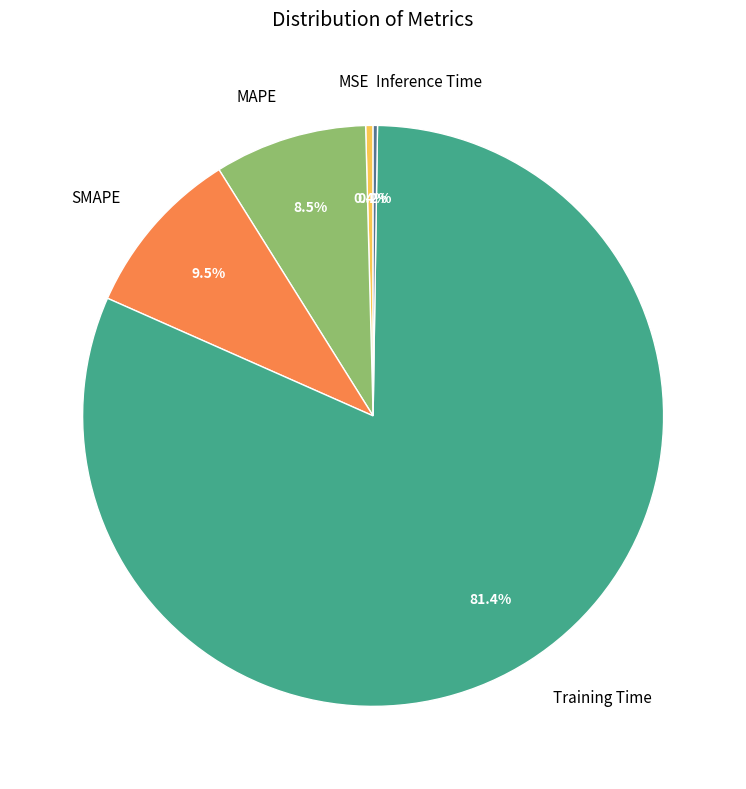

Is there a majority slice in this chart?

Yes